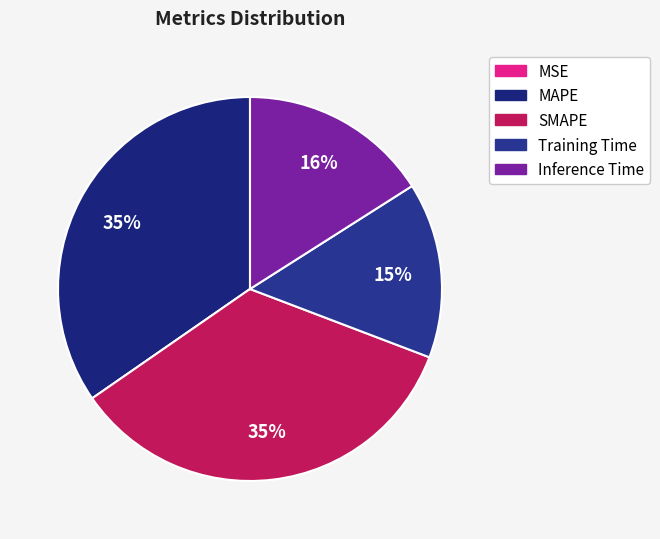

The Inference Time slice represents 24% of the pie. True or false?

False